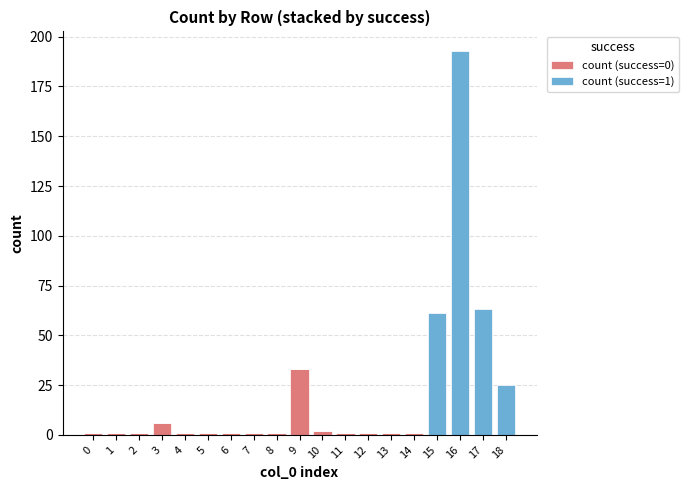

True or false: count (success=0) has a value of -10 at 18.

False